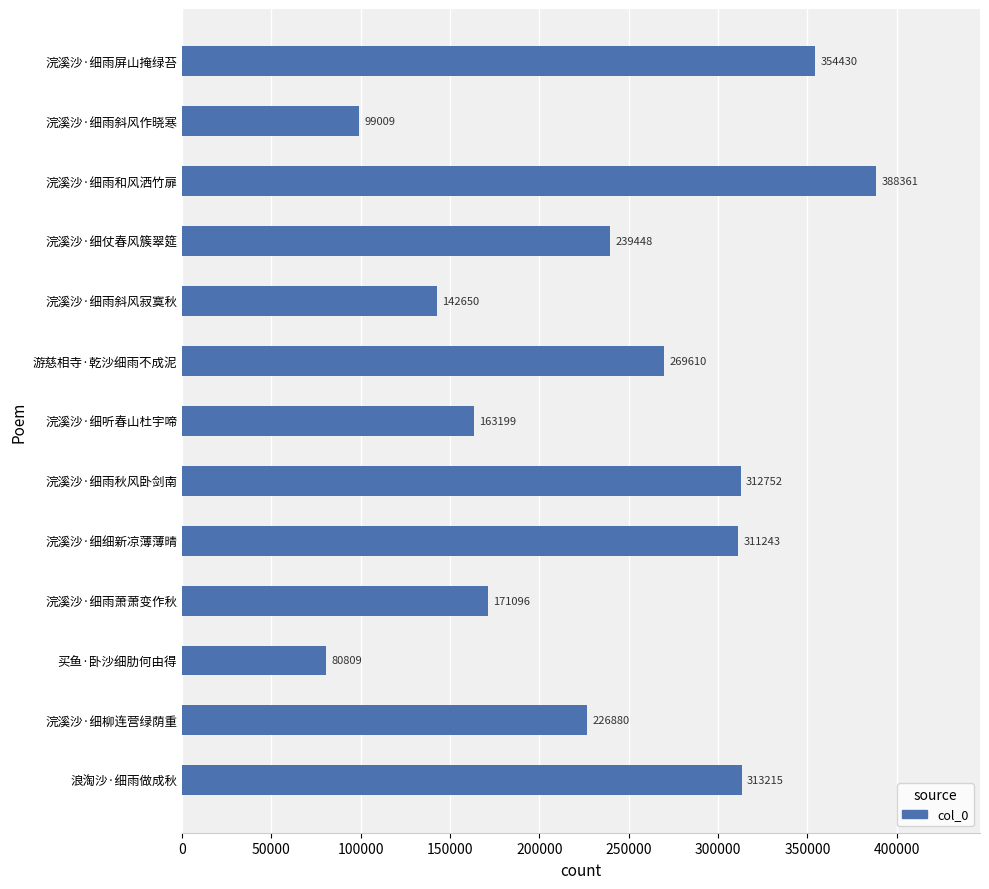

The chart shows a value of 163199 at 浣溪沙·细听春山杜宇啼. True or false?

True